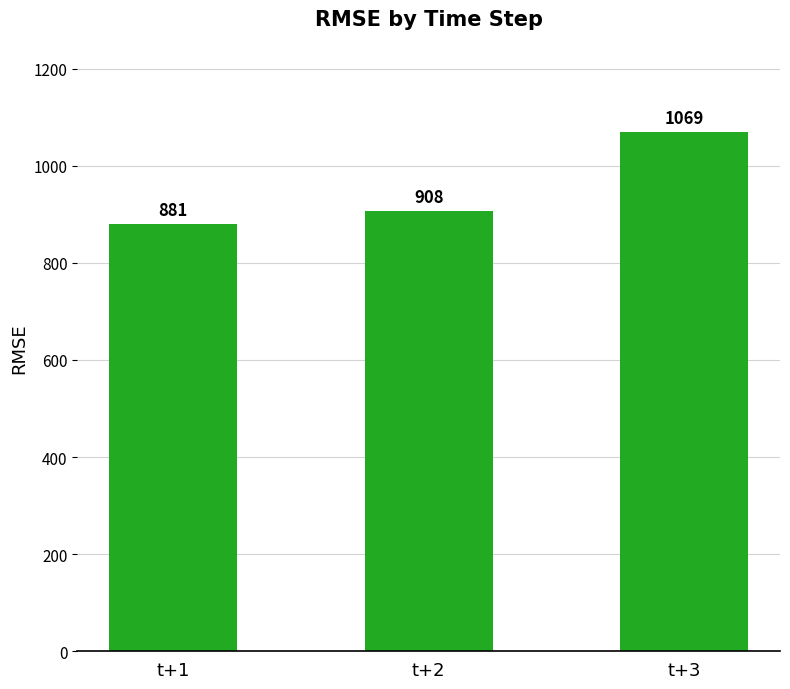

What is the value of the 1st bar from the left?

880.7